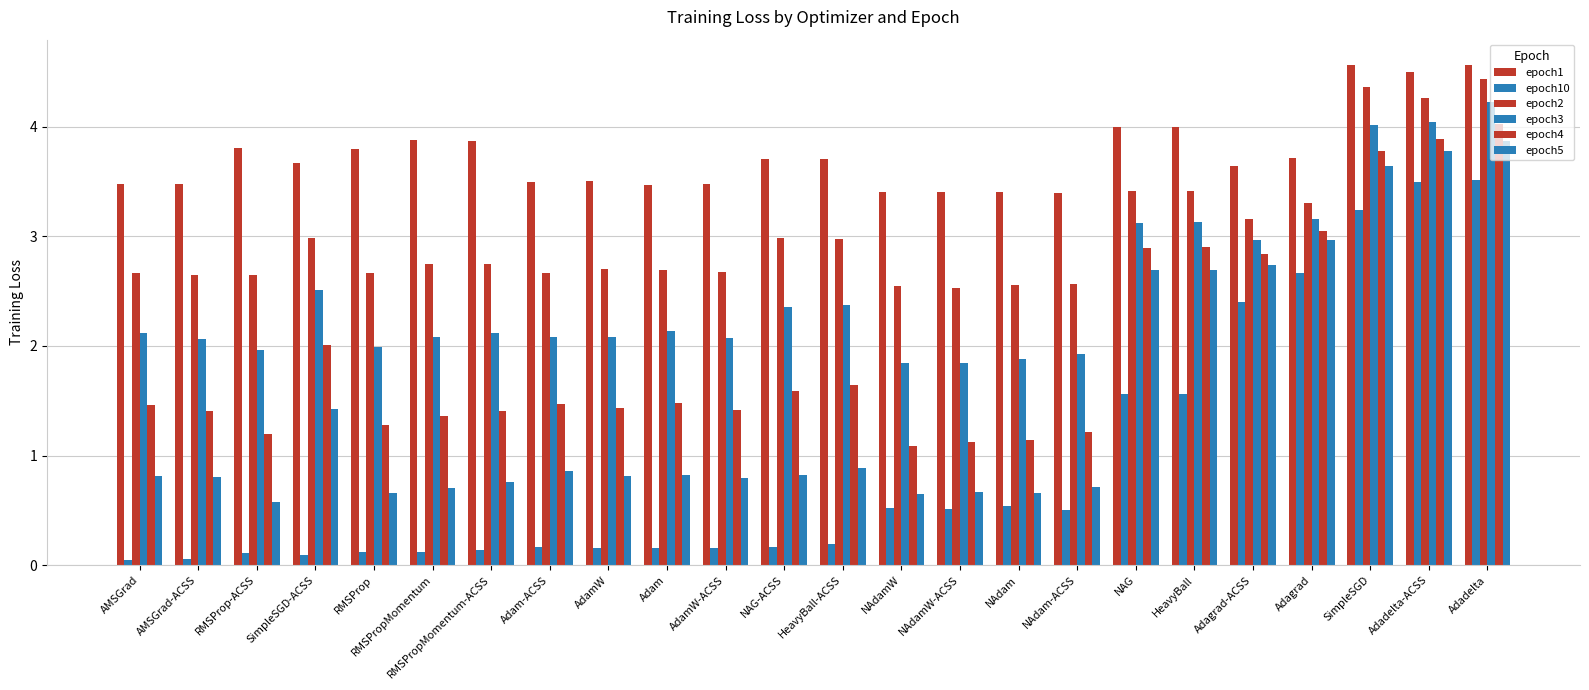

What is the maximum value for epoch2?

4.4